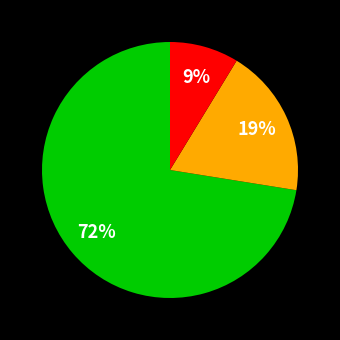

To the nearest percent, what is the average slice percentage?

33%